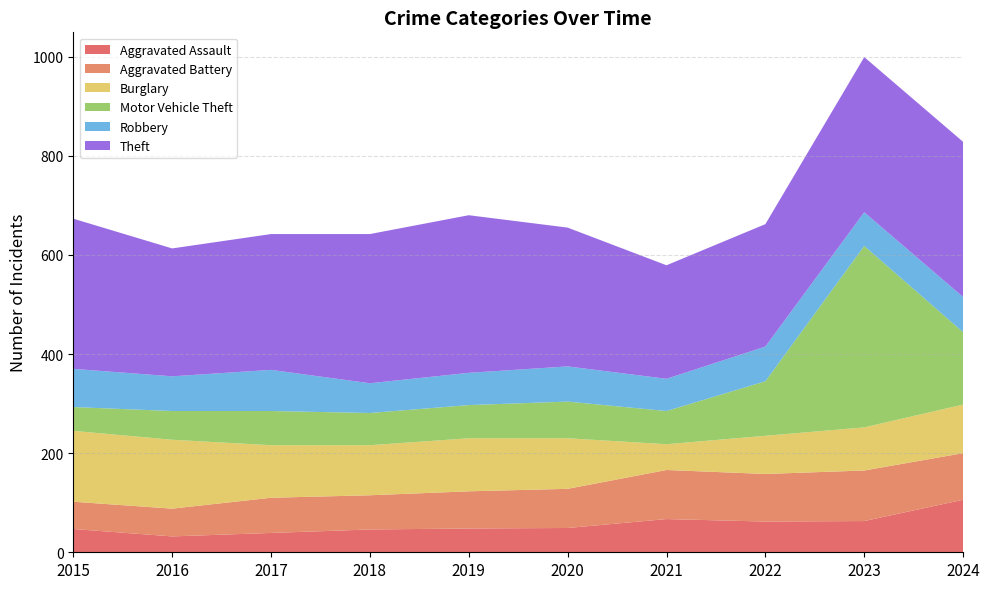

Reading left to right, what are all the values shown in this chart?

Aggravated Assault: 2015=47	2016=32	2017=39	2018=46	2019=48	2020=49	2021=67	2022=62	2023=63	2024=106
Aggravated Battery: 2015=55	2016=56	2017=71	2018=69	2019=75	2020=79	2021=99	2022=96	2023=102	2024=94
Burglary: 2015=143	2016=139	2017=106	2018=101	2019=107	2020=102	2021=52	2022=77	2023=87	2024=98
Motor Vehicle Theft: 2015=48	2016=58	2017=69	2018=65	2019=67	2020=74	2021=67	2022=110	2023=366	2024=146
Robbery: 2015=77	2016=70	2017=83	2018=60	2019=65	2020=71	2021=65	2022=70	2023=68	2024=71
Theft: 2015=303	2016=258	2017=274	2018=301	2019=318	2020=280	2021=229	2022=247	2023=313	2024=313